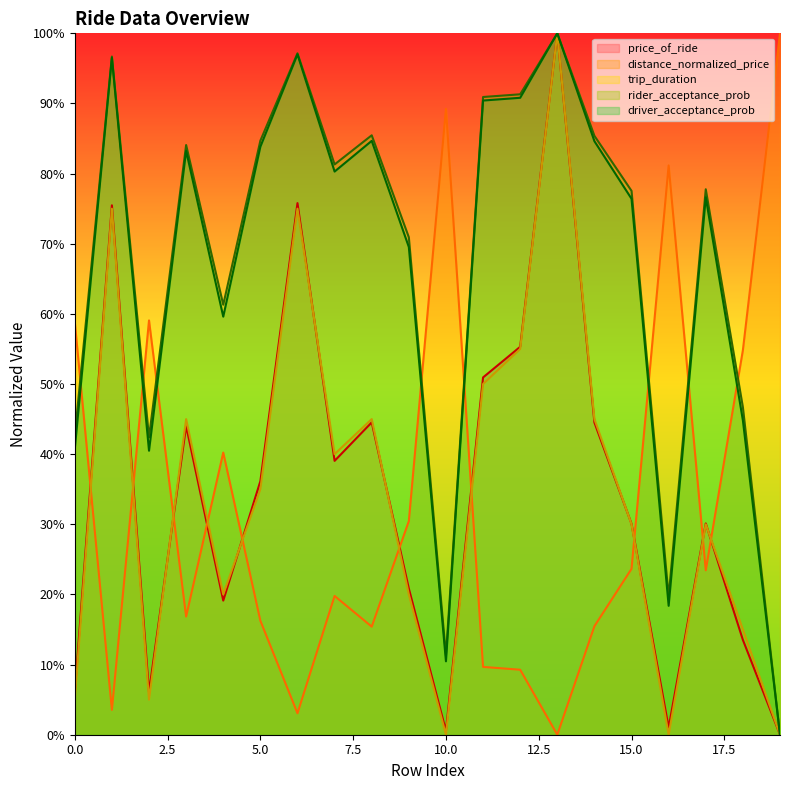

Does the chart display data point markers on the line(s)?

No